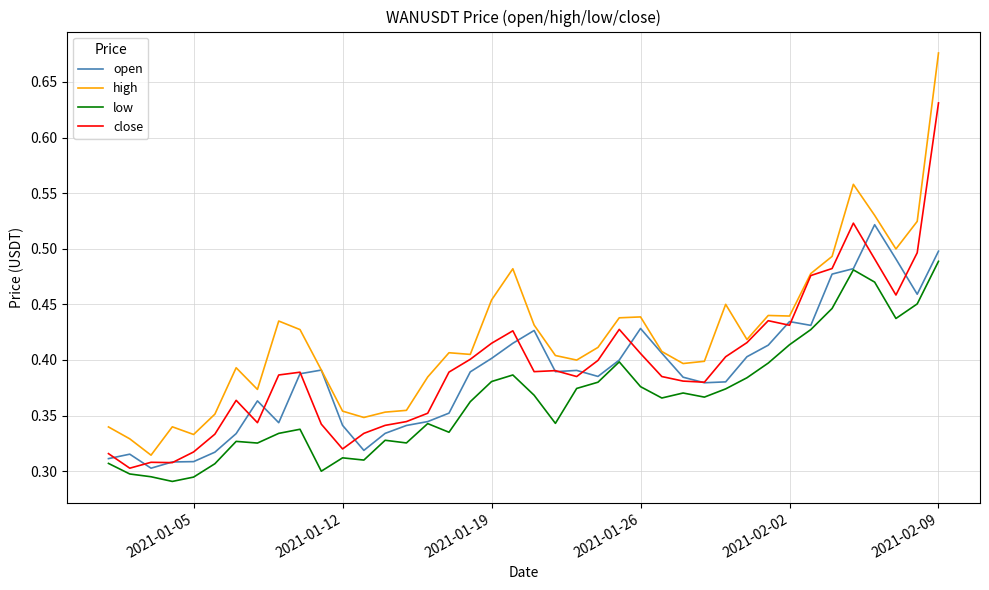

Which series has the largest range (max minus min)?

high